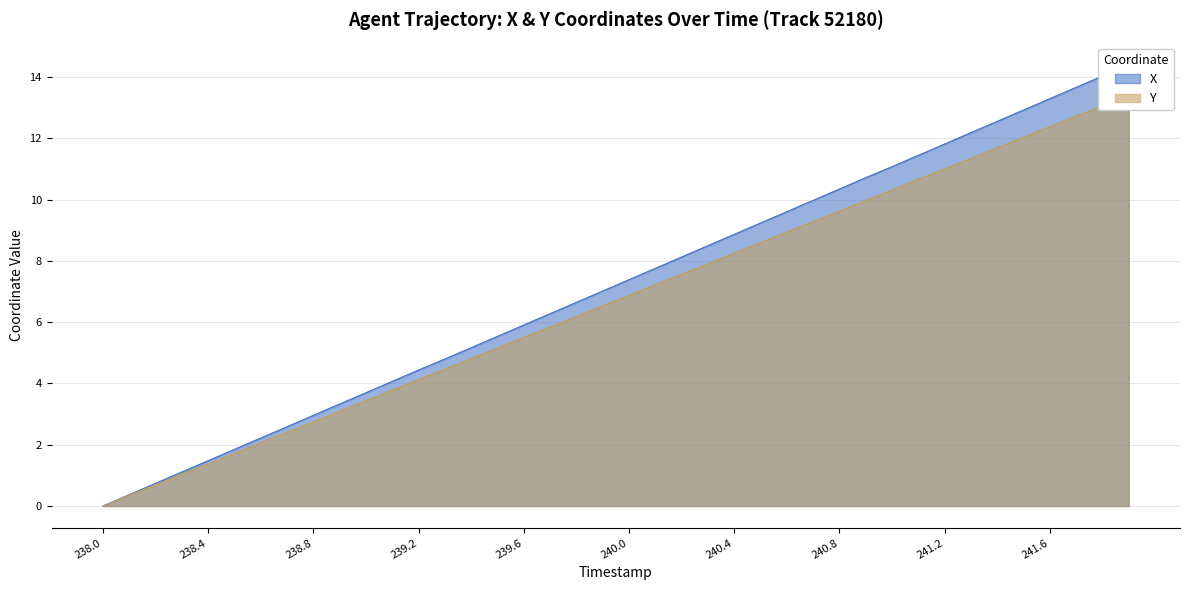

What is the highest value of the X series?

14.4